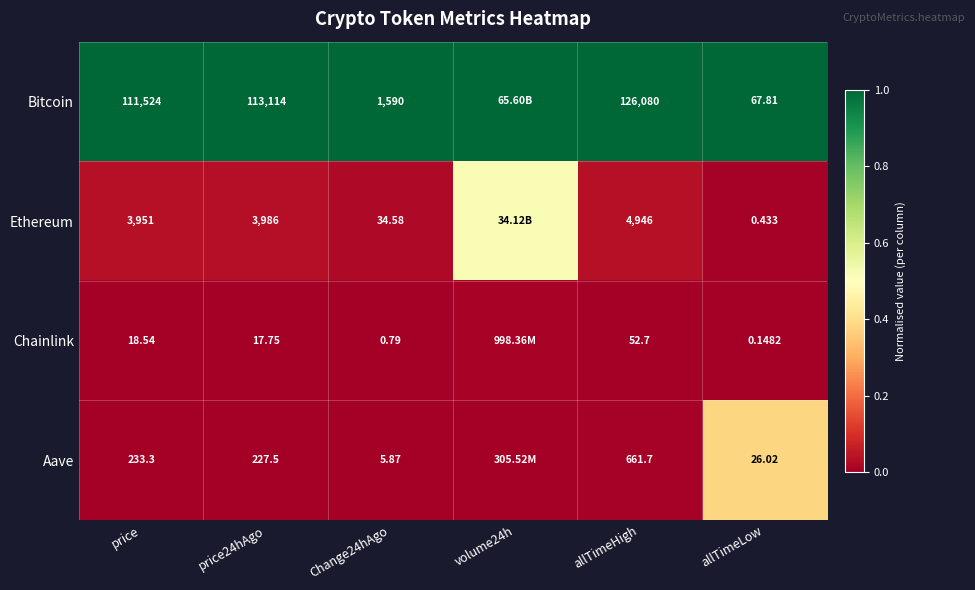

What is the spread (max minus min) of values at price?

111505.5